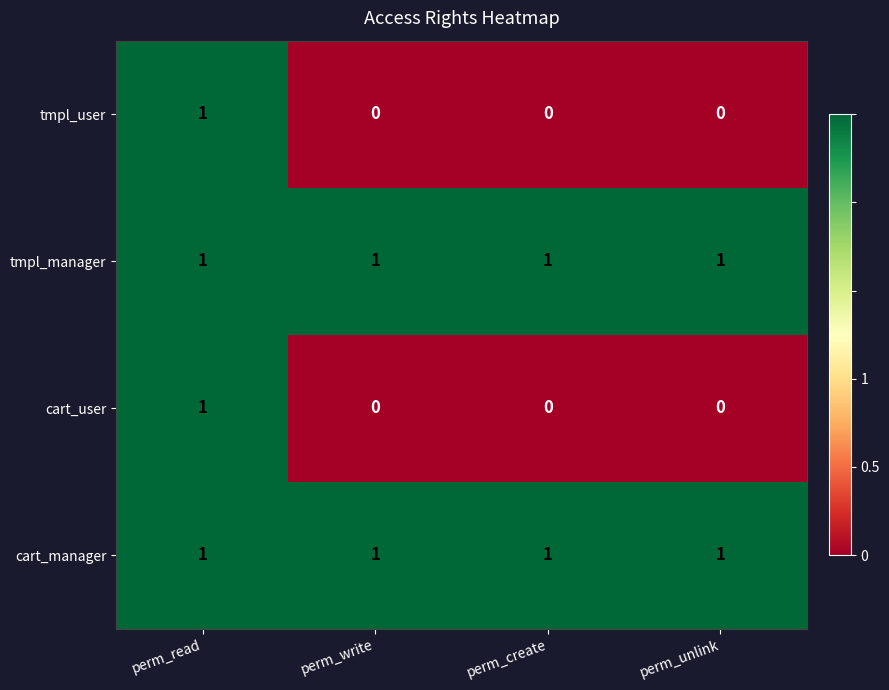

At which category is the sum across all series the highest?

perm_read